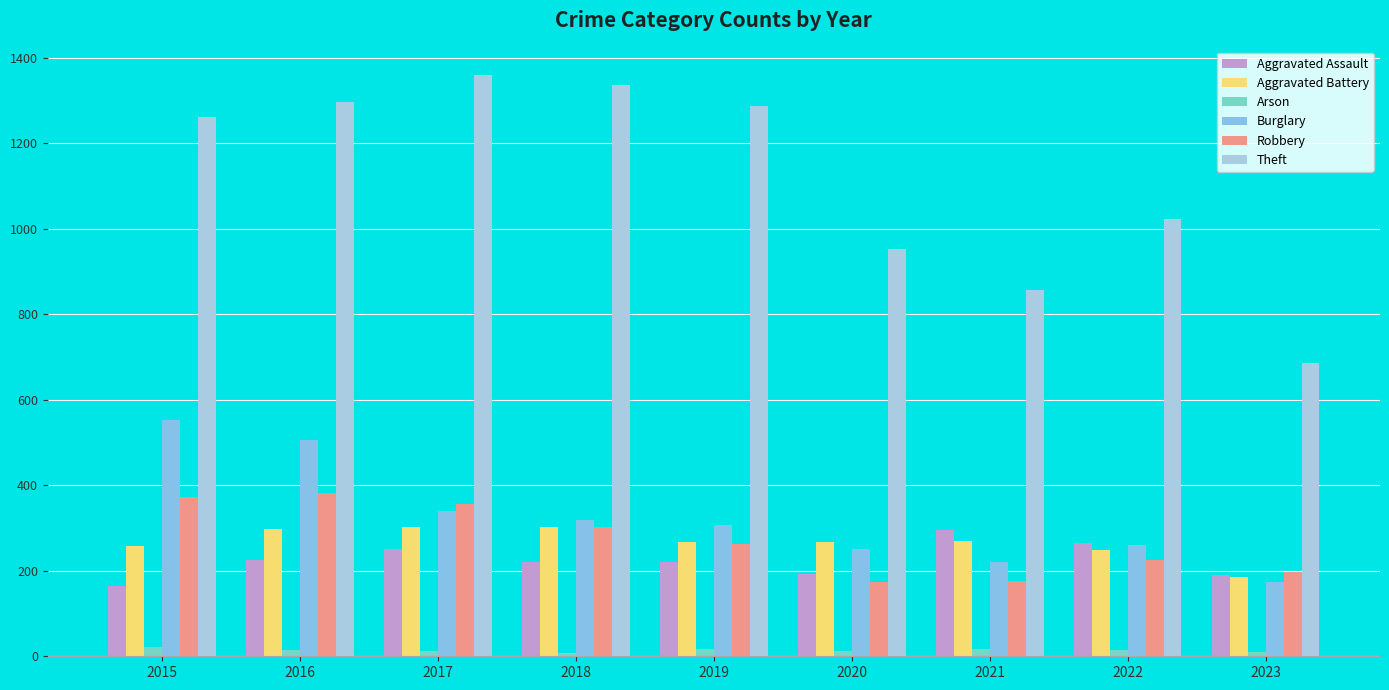

Which series has the largest range (max minus min)?

Theft